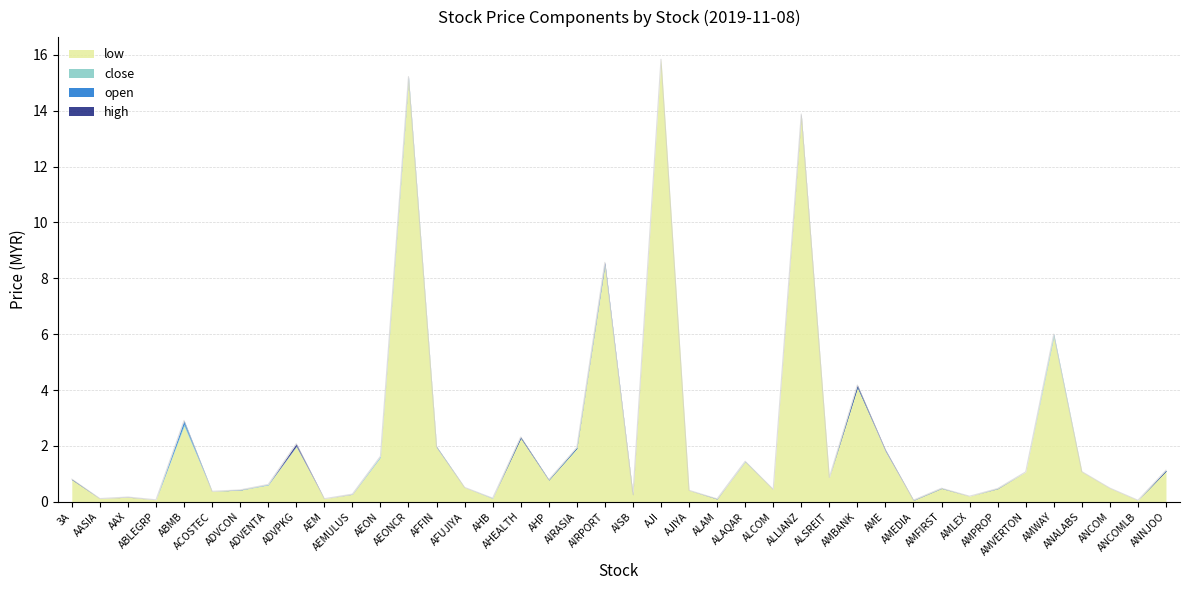

Reading left to right, extract all data points from this chart.

open: 2019-11-08=0.8	1=0.1	2=0.2	3=0.1	4=2.9	5=0.4	6=0.4	7=0.6	8=2.0	9=0.1	10=0.3	11=1.6	12=15.2	13=2.0	14=0.5	15=0.1	16=2.3	17=0.8	18=1.9	19=8.5	20=0.2	21=15.8	22=0.4	23=0.1	24=1.4	25=0.4	26=13.8	27=0.9	28=4.1	29=1.8	30=0.1	31=0.5	32=0.2	33=0.5	34=1.1	35=6.0	36=1.1	37=0.5	38=0.1	39=1.1
high: 2019-11-08=0.8	1=0.1	2=0.2	3=0.1	4=2.9	5=0.4	6=0.4	7=0.6	8=2.1	9=0.1	10=0.3	11=1.6	12=15.2	13=2.0	14=0.5	15=0.1	16=2.3	17=0.8	18=1.9	19=8.6	20=0.3	21=15.8	22=0.4	23=0.1	24=1.4	25=0.4	26=13.9	27=0.9	28=4.2	29=1.9	30=0.1	31=0.5	32=0.2	33=0.5	34=1.1	35=6.0	36=1.1	37=0.5	38=0.1	39=1.1
low: 2019-11-08=0.8	1=0.1	2=0.2	3=0.1	4=2.7	5=0.4	6=0.4	7=0.6	8=2.0	9=0.1	10=0.3	11=1.6	12=15.1	13=1.9	14=0.5	15=0.1	16=2.3	17=0.8	18=1.9	19=8.4	20=0.2	21=15.8	22=0.4	23=0.1	24=1.4	25=0.4	26=13.8	27=0.9	28=4.1	29=1.8	30=0.1	31=0.5	32=0.2	33=0.5	34=1.1	35=5.9	36=1.1	37=0.5	38=0.1	39=1.1
close: 2019-11-08=0.8	1=0.1	2=0.2	3=0.1	4=2.8	5=0.4	6=0.4	7=0.6	8=2.0	9=0.1	10=0.3	11=1.6	12=15.2	13=2.0	14=0.5	15=0.1	16=2.3	17=0.8	18=1.9	19=8.5	20=0.2	21=15.8	22=0.4	23=0.1	24=1.4	25=0.4	26=13.8	27=0.9	28=4.1	29=1.8	30=0.1	31=0.5	32=0.2	33=0.5	34=1.1	35=6.0	36=1.1	37=0.5	38=0.1	39=1.1